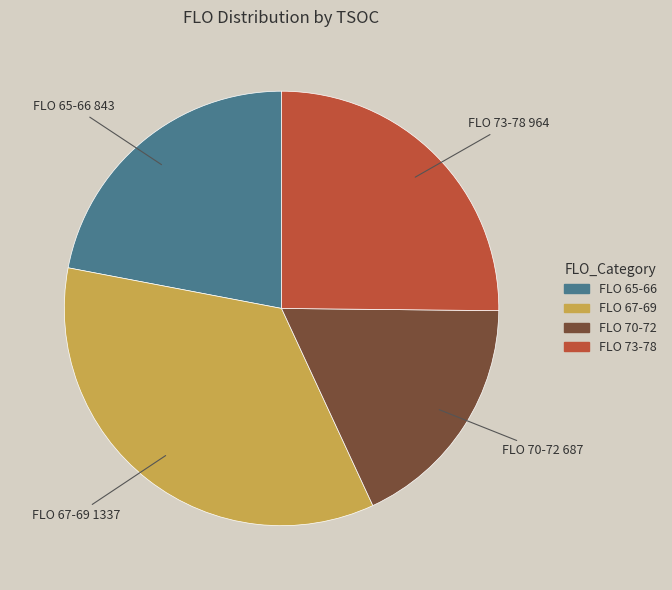

Is there any slice that represents more than half of the pie?

No